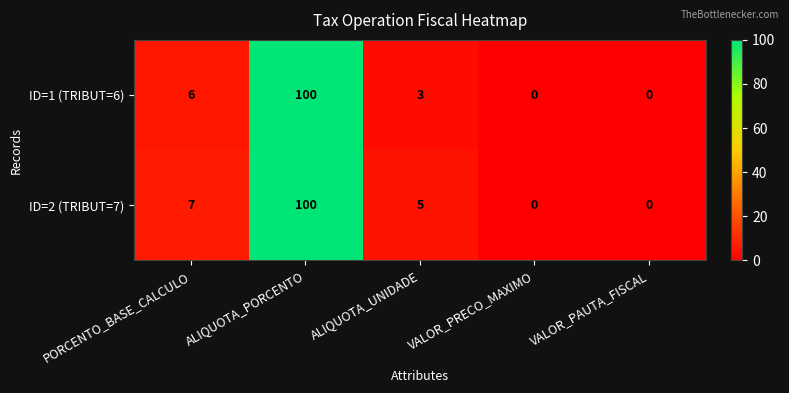

What is the highest value of the ID=1 (TRIBUT=6) series?

100